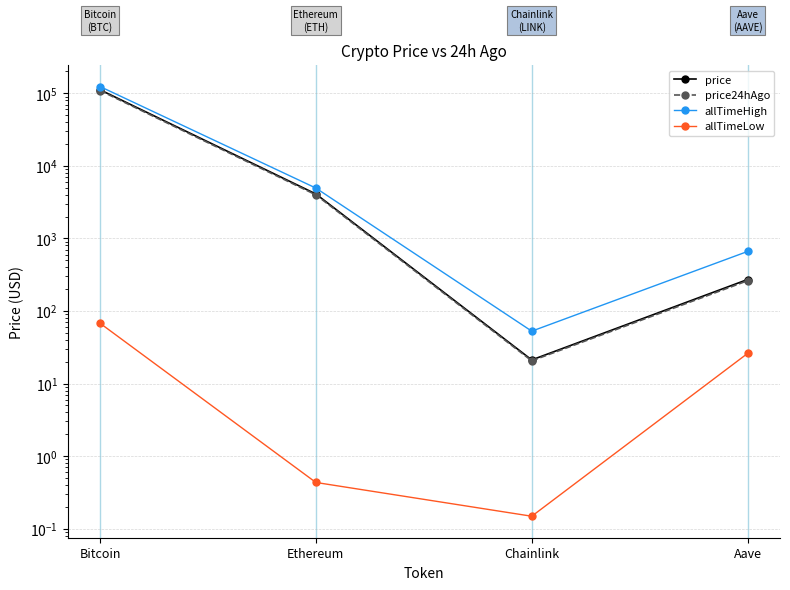

True or false: allTimeLow and price cross at least once.

False